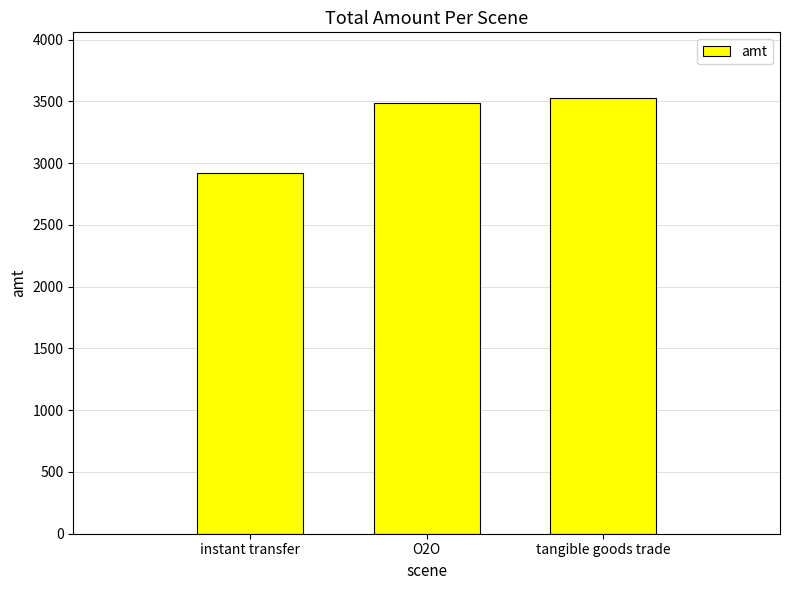

Where is the data nearest to the value 3222?

O2O